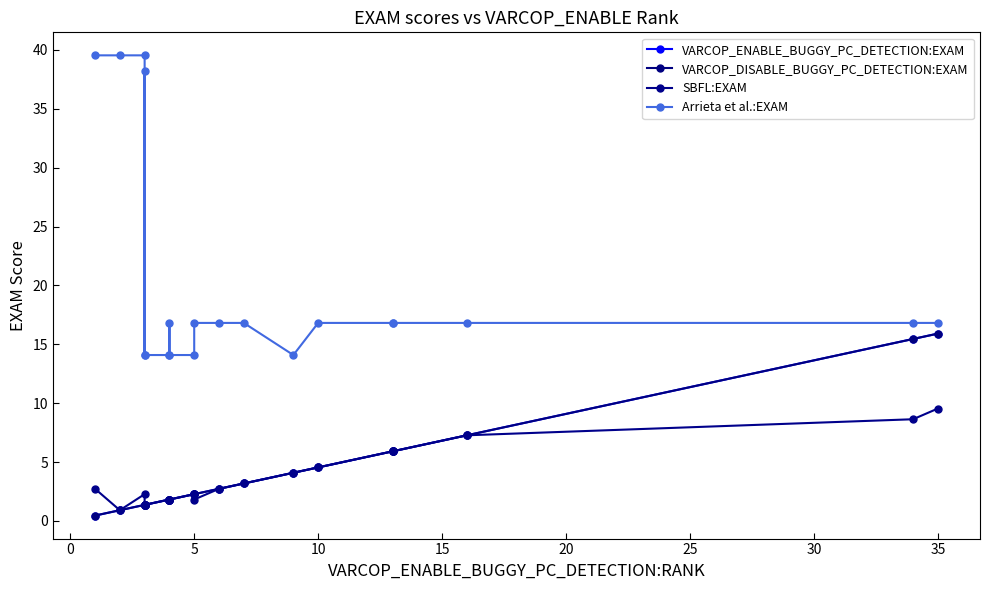

True or false: SBFL:EXAM and Arrieta et al.:EXAM intersect in this chart.

False